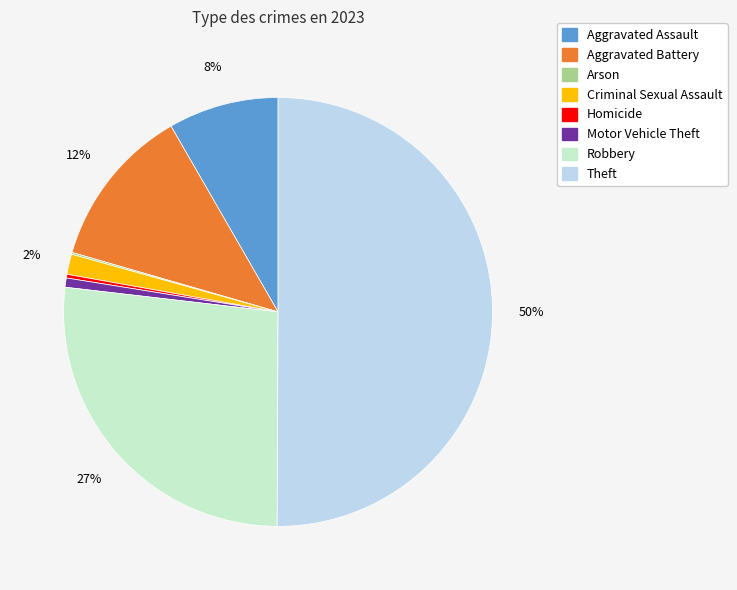

Is the sum of Motor Vehicle Theft and Aggravated Assault greater than half?

No